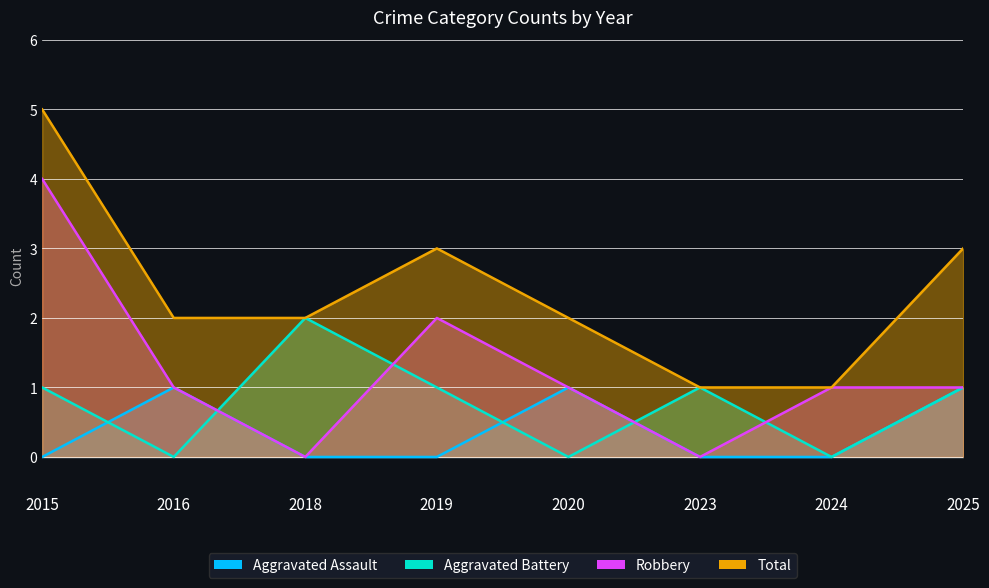

What is the value of the Robbery point at the 5th from the left?

1